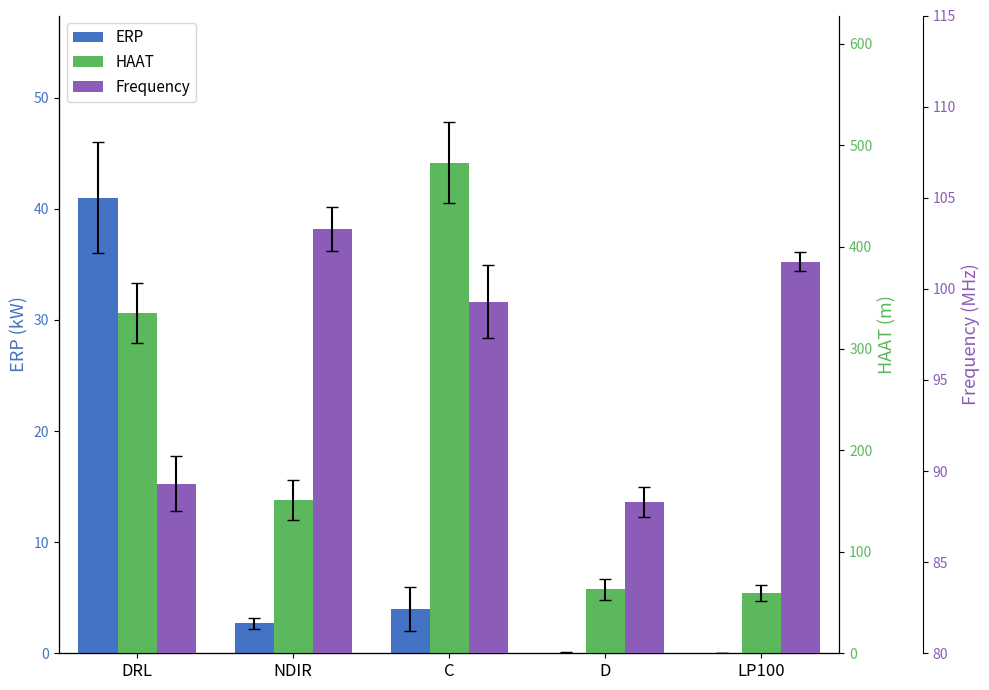

What are all the series names shown in the legend?

ERP, HAAT, Frequency